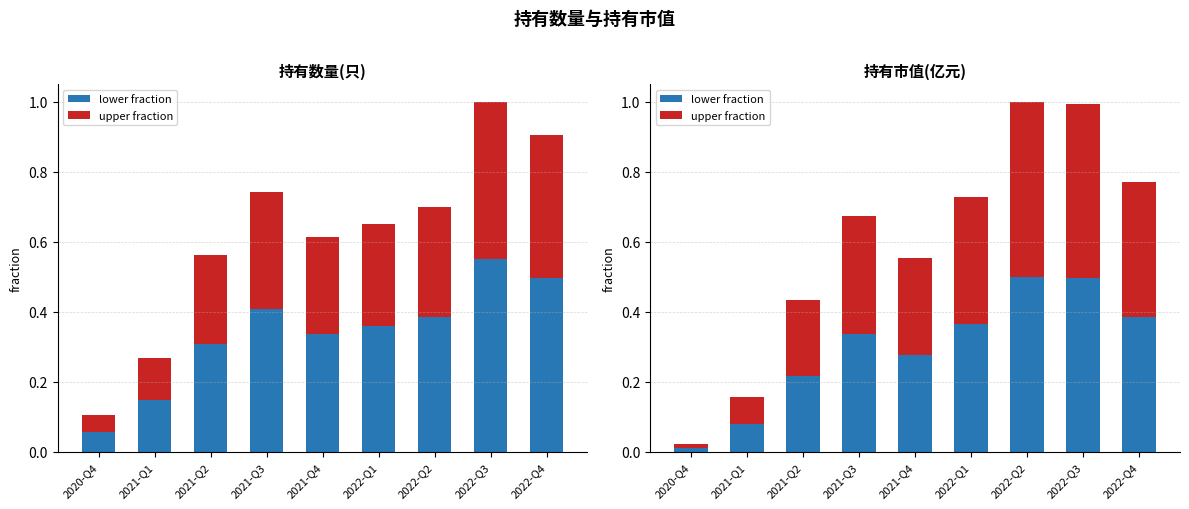

Rank the series by their maximum value, from highest to lowest.

bottom portion, top portion